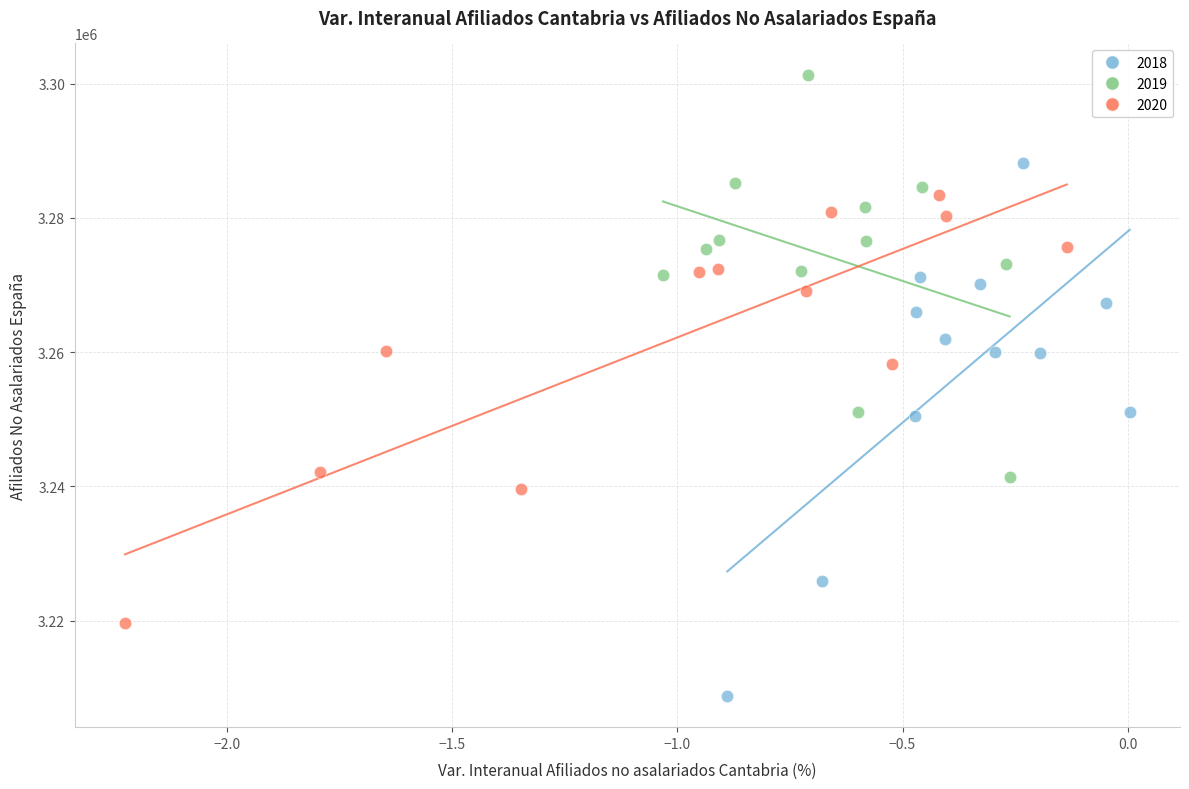

Which series contains the highest Y value?

2019